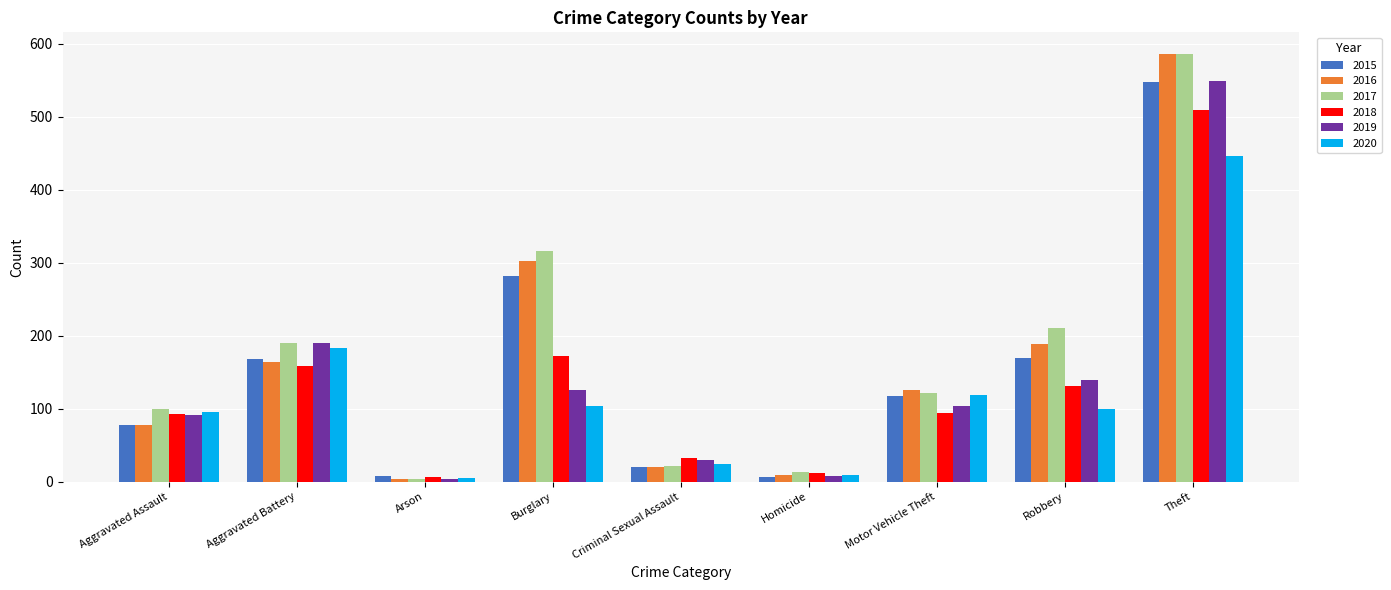

What is the sum of the 2019 values at Criminal Sexual Assault and Aggravated Assault?

121